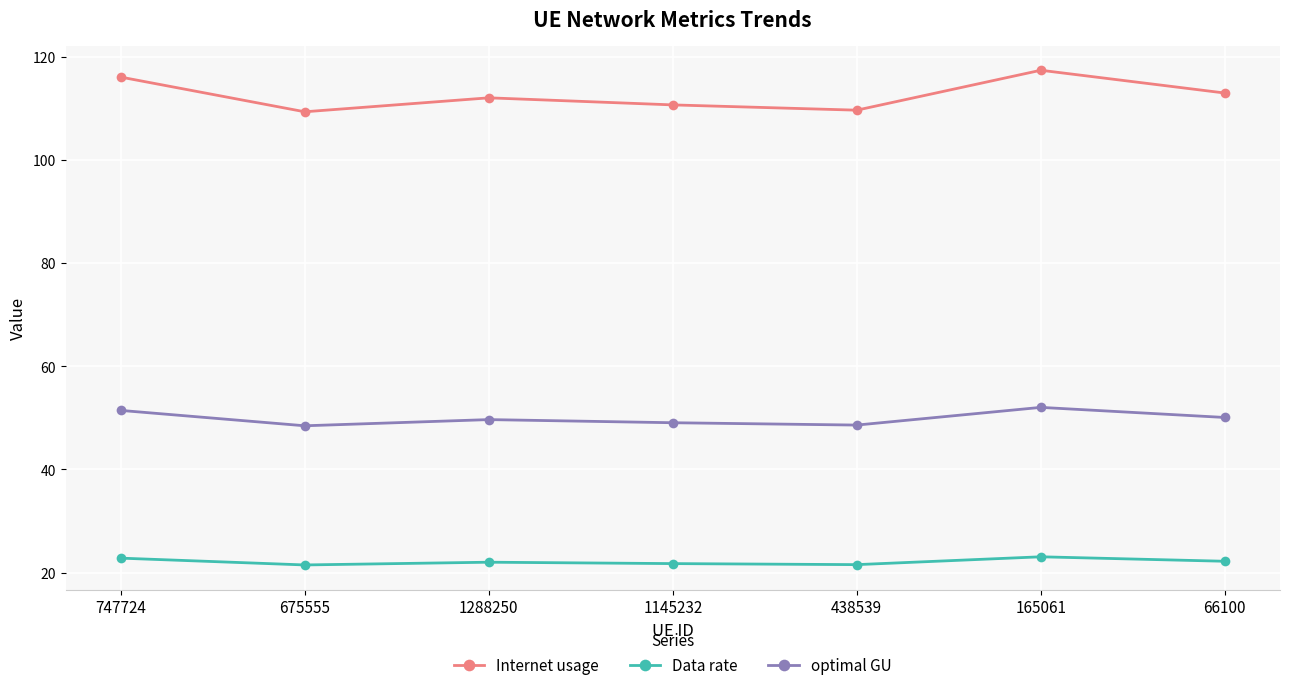

How many categories are shown in the chart?

7